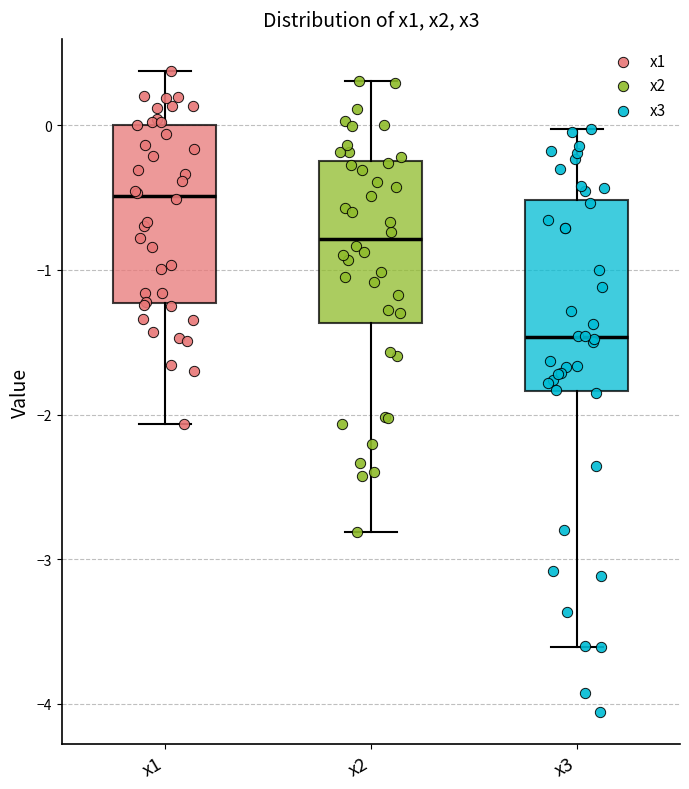

Reading left to right, transcribe this box plot: for each box, give where its median line is, the range the box spans, and where its two whiskers end, as read against the y-axis. The values are not printed on the chart, so give them approximately, as read against the axis.

x1: median -0.5, box -1.2 to 0.0, whiskers -2.1 to 0.4
x2: median -0.8, box -1.4 to -0.2, whiskers -2.8 to 0.3
x3: median -1.5, box -1.8 to -0.5, whiskers -3.6 to 0.0